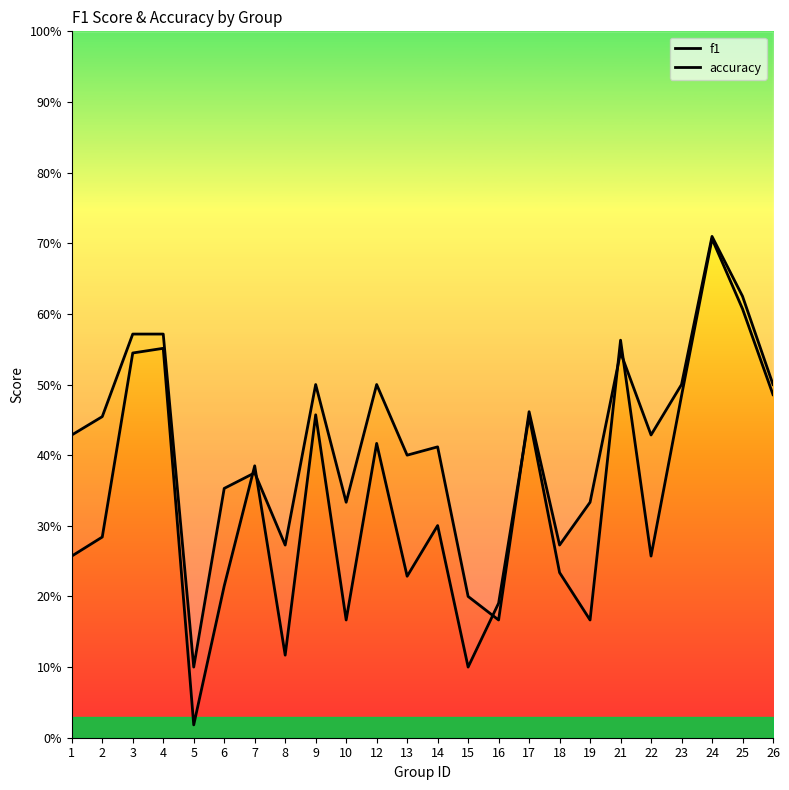

What is the difference between the highest and lowest values at 2?

0.2